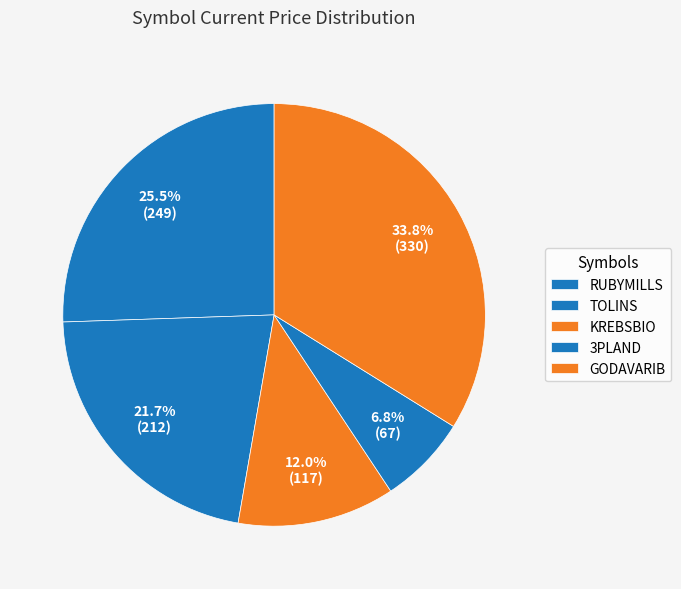

How many slices are in this pie chart?

5